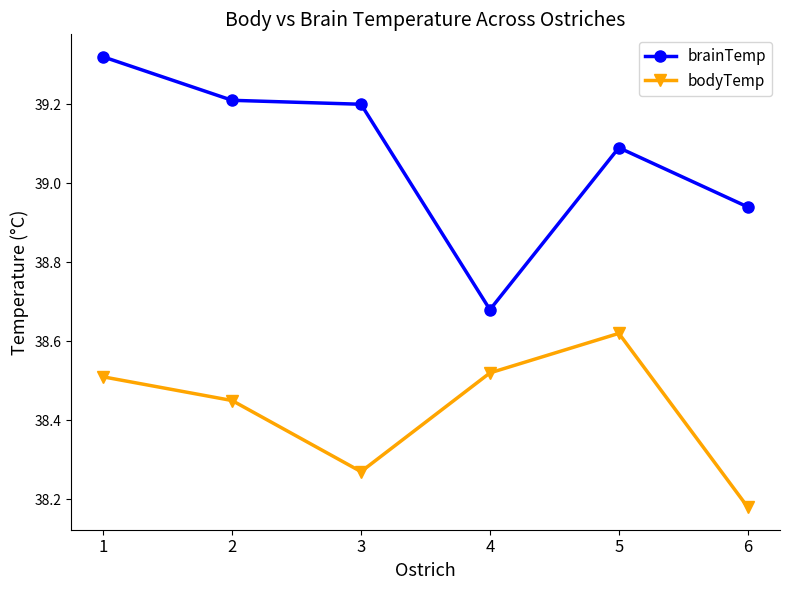

What are all the series names shown in the legend?

brainTemp, bodyTemp